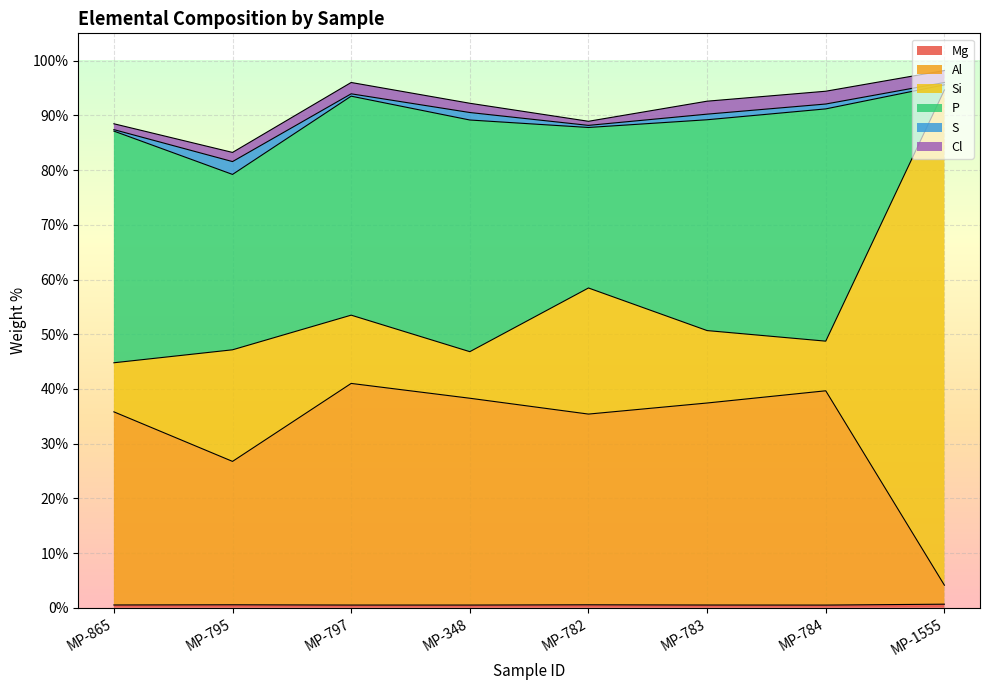

Between MP-782 and MP-783, which is larger?

MP-782